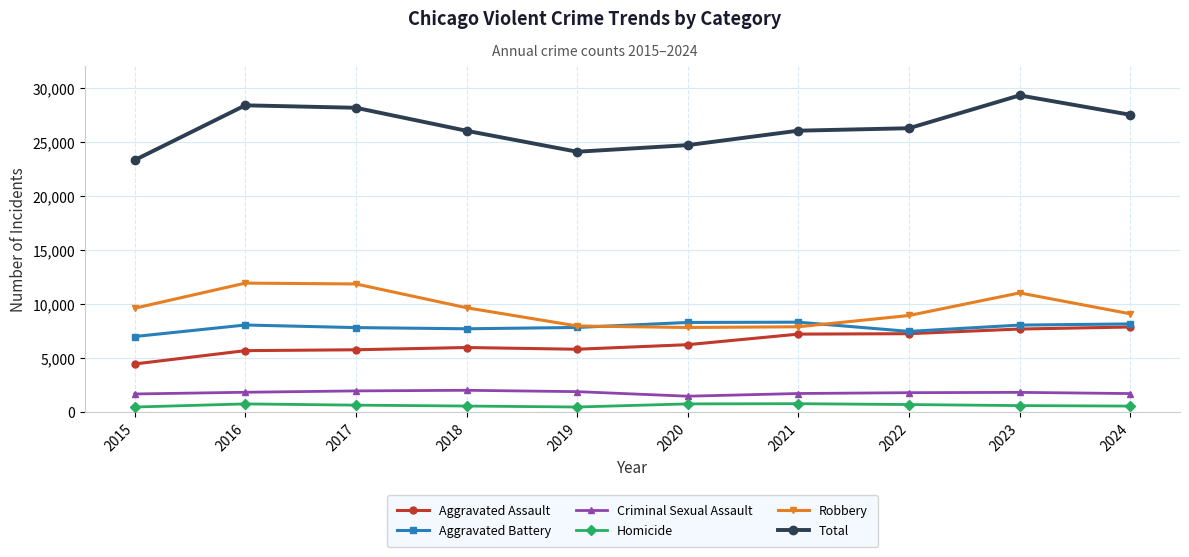

What are all the series names shown in the legend?

Aggravated Assault, Aggravated Battery, Criminal Sexual Assault, Homicide, Robbery, Total